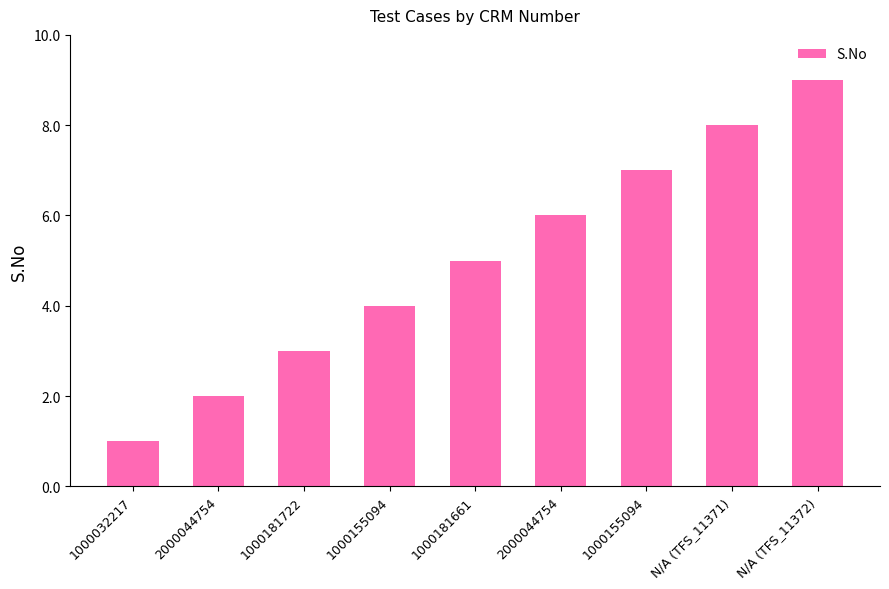

True or false: the data shows 2 at N/A (TFS_11371).

False